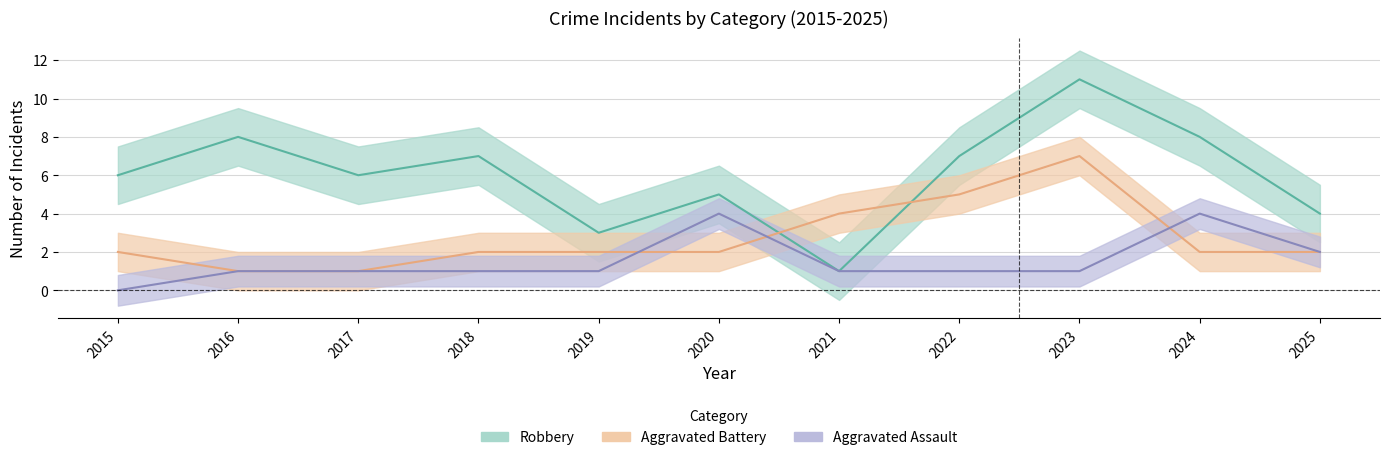

Which label corresponds to the smallest value in the chart?

2015